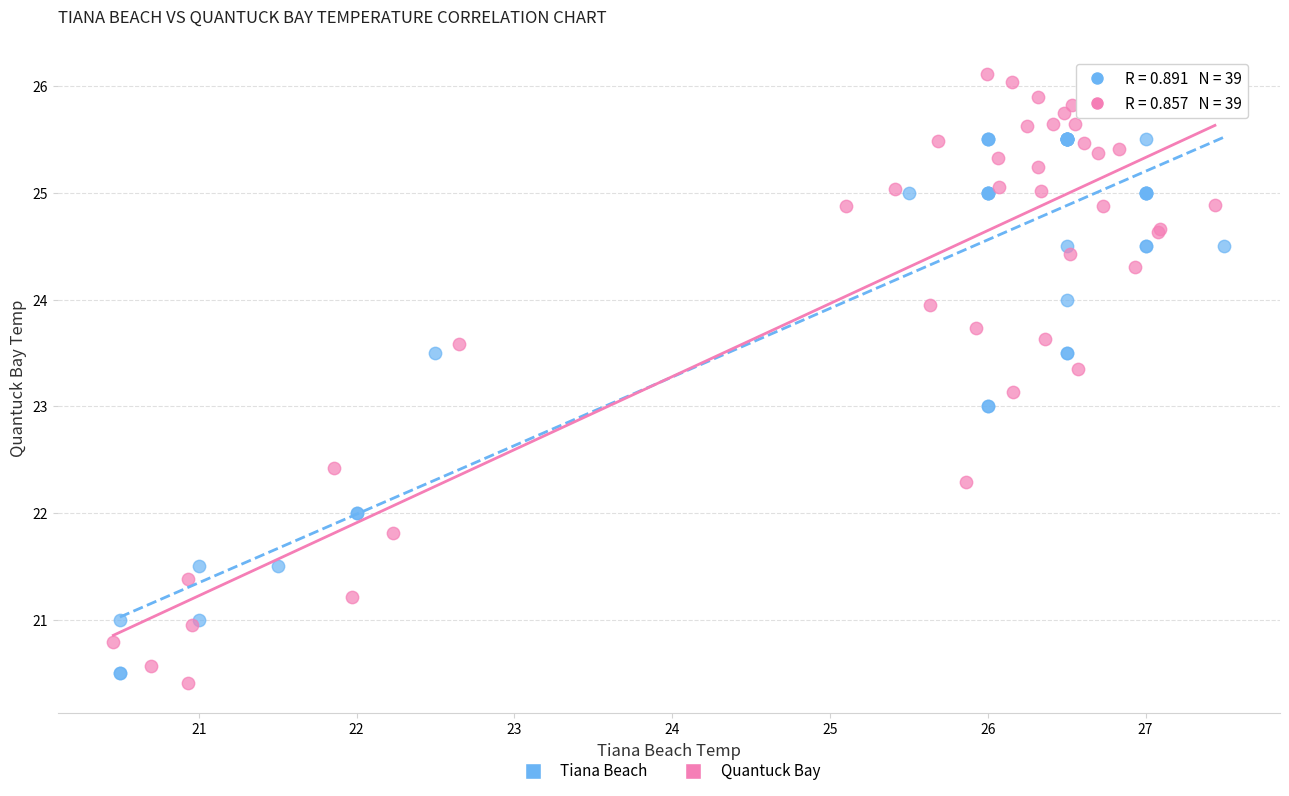

Which series has the largest Y range (max minus min)?

Quantuck Bay